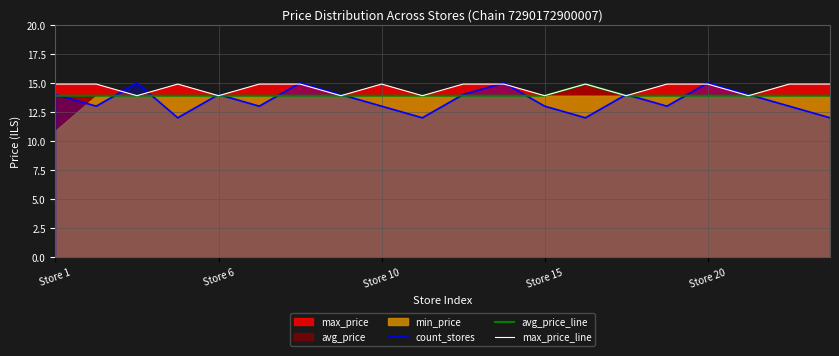

The count_stores series shows 25.0 at Store 20. True or false?

False